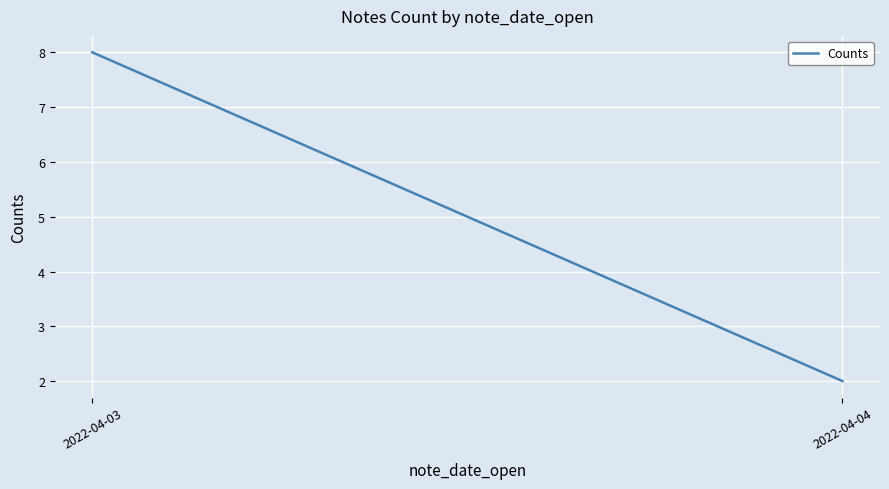

List the labels in order of value, largest first.

2022-04-03, 2022-04-04